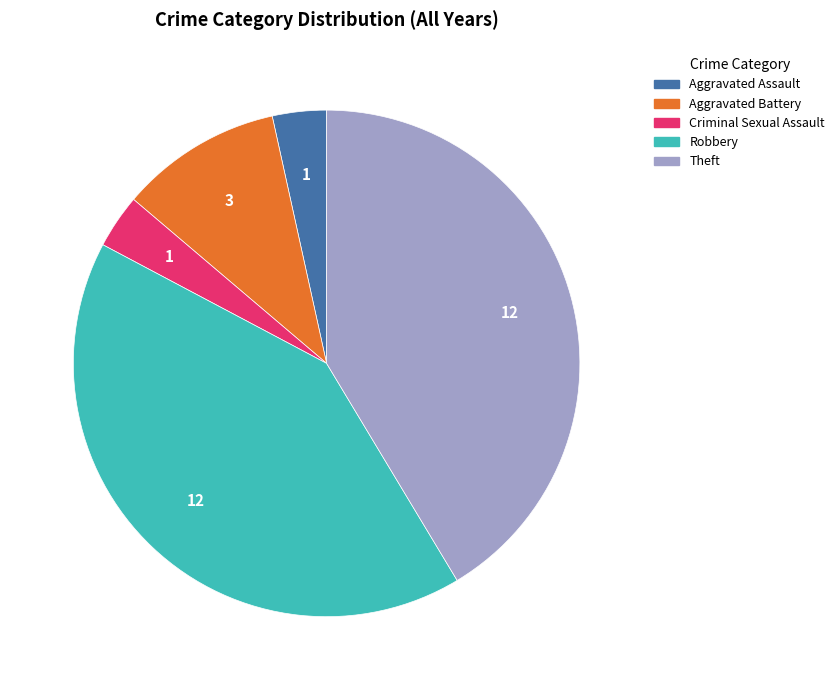

What is the ratio of the value at Aggravated Battery to the value at Criminal Sexual Assault?

3.0